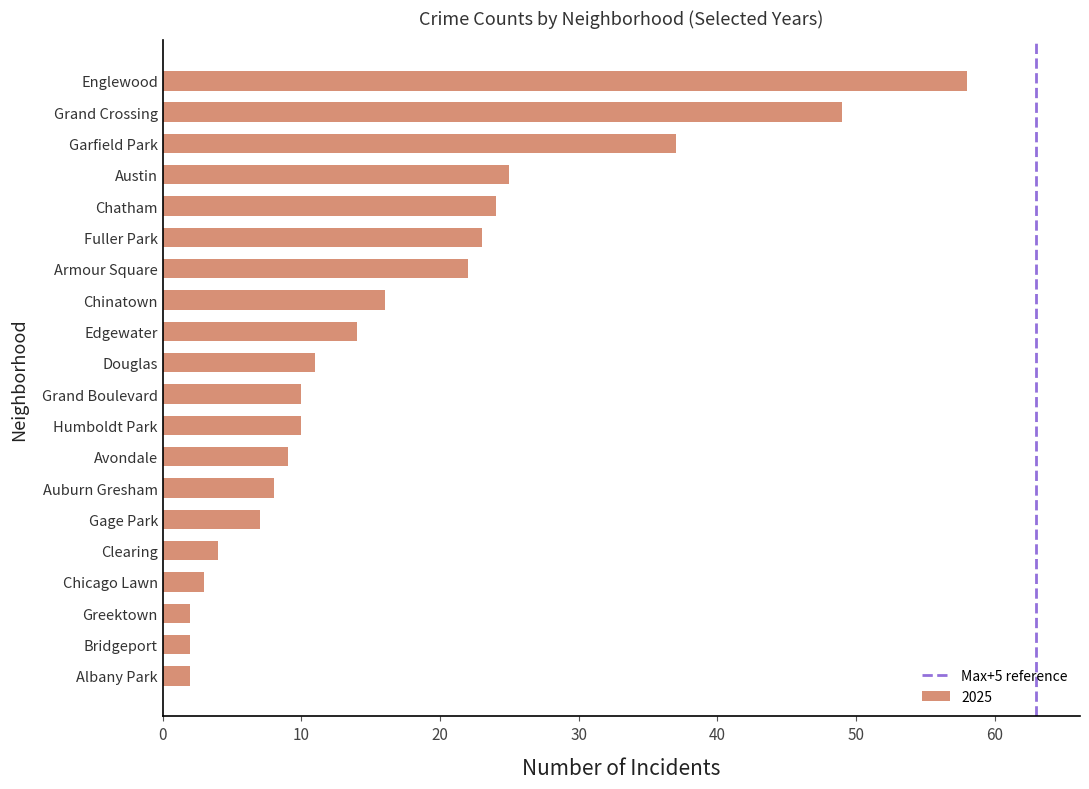

Are the bars horizontal?

Yes